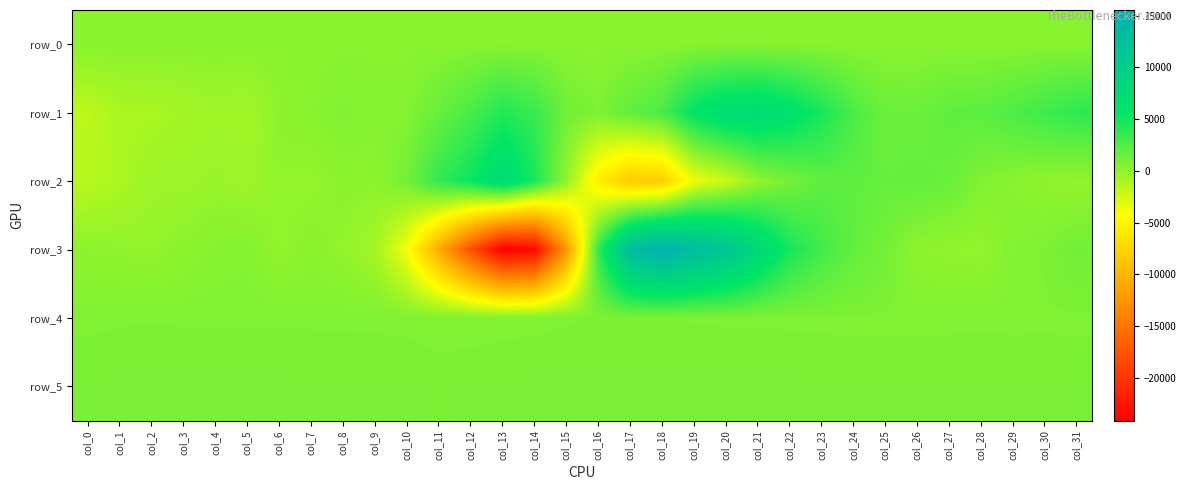

What is the sum of the row_1 values at col_7 and col_27?

2280.0